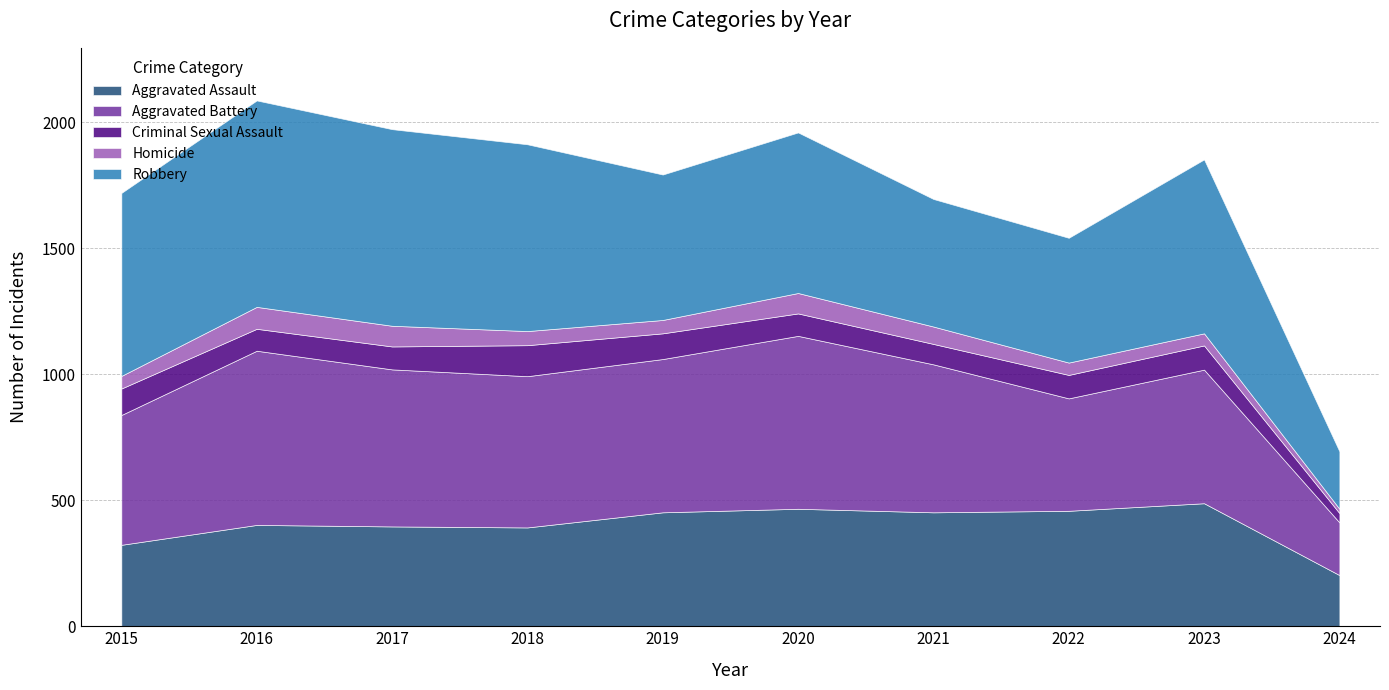

Which series has the largest range (max minus min)?

Robbery